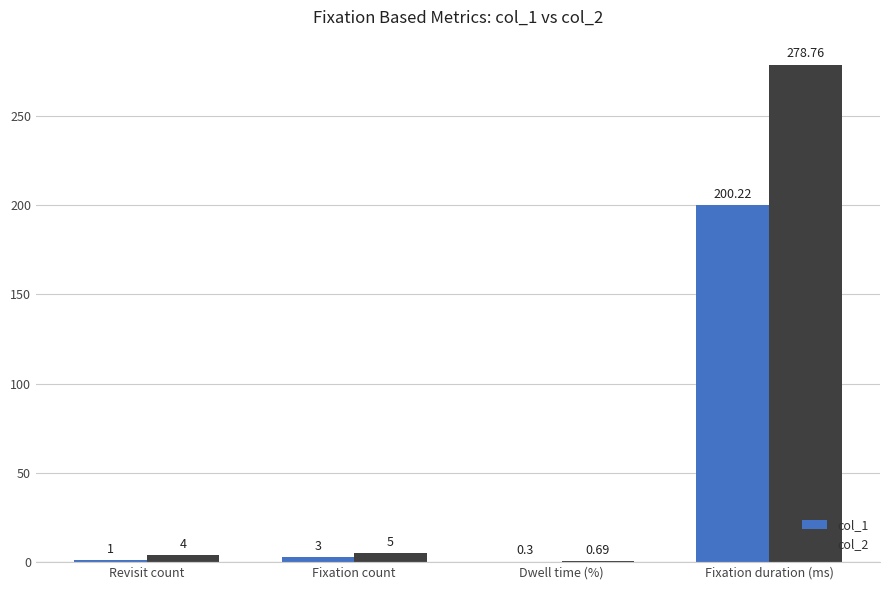

Which series changed the most between Revisit count and Dwell time (%)?

col_2